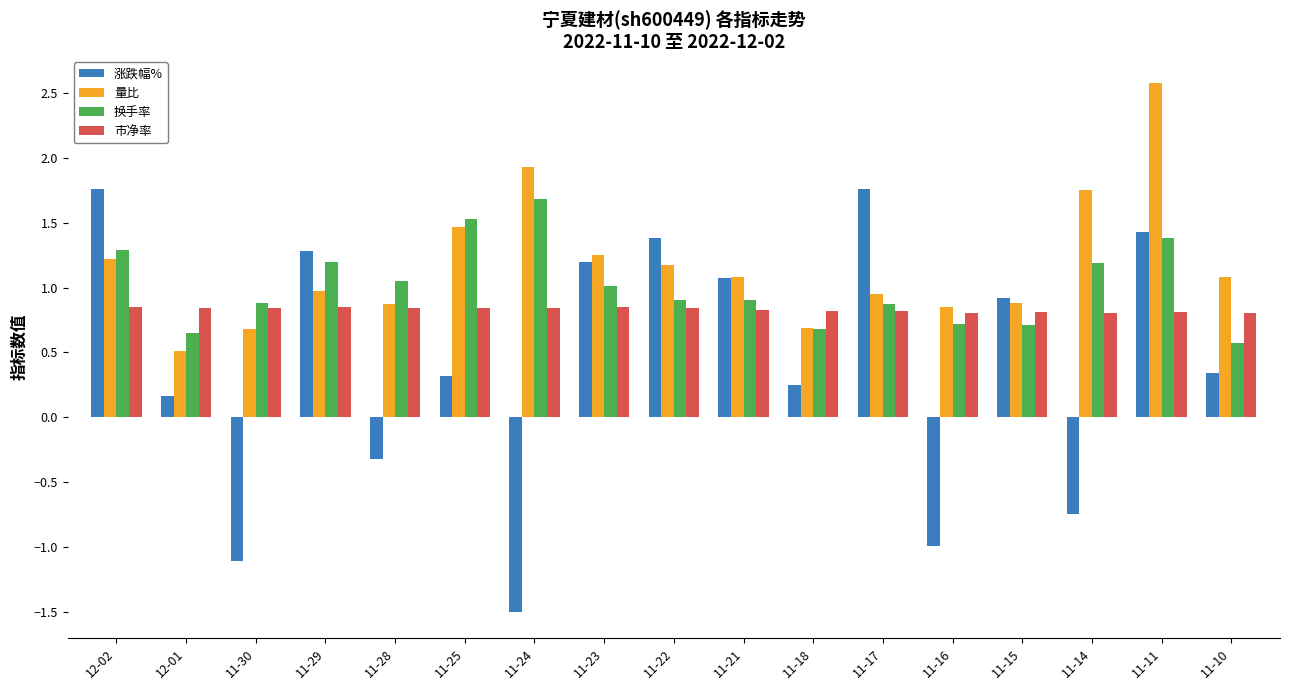

What is the total value across all series at 12-01?

2.2